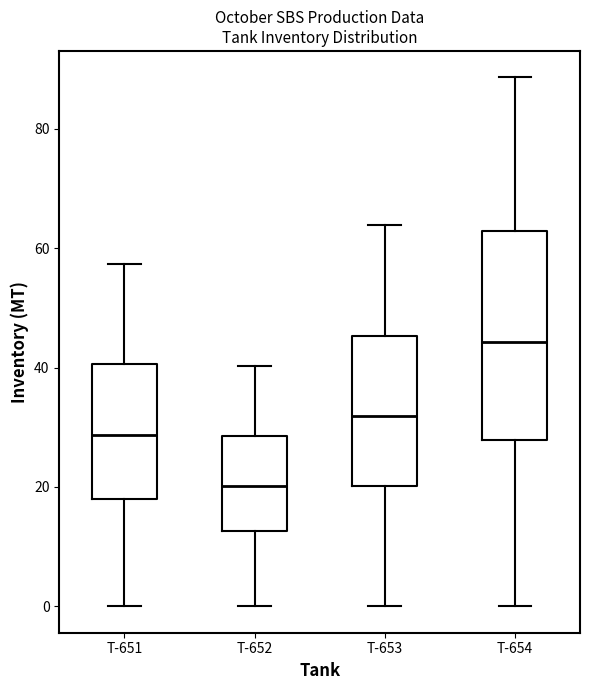

Which box is the tallest, from its lower edge to its upper edge?

T-654